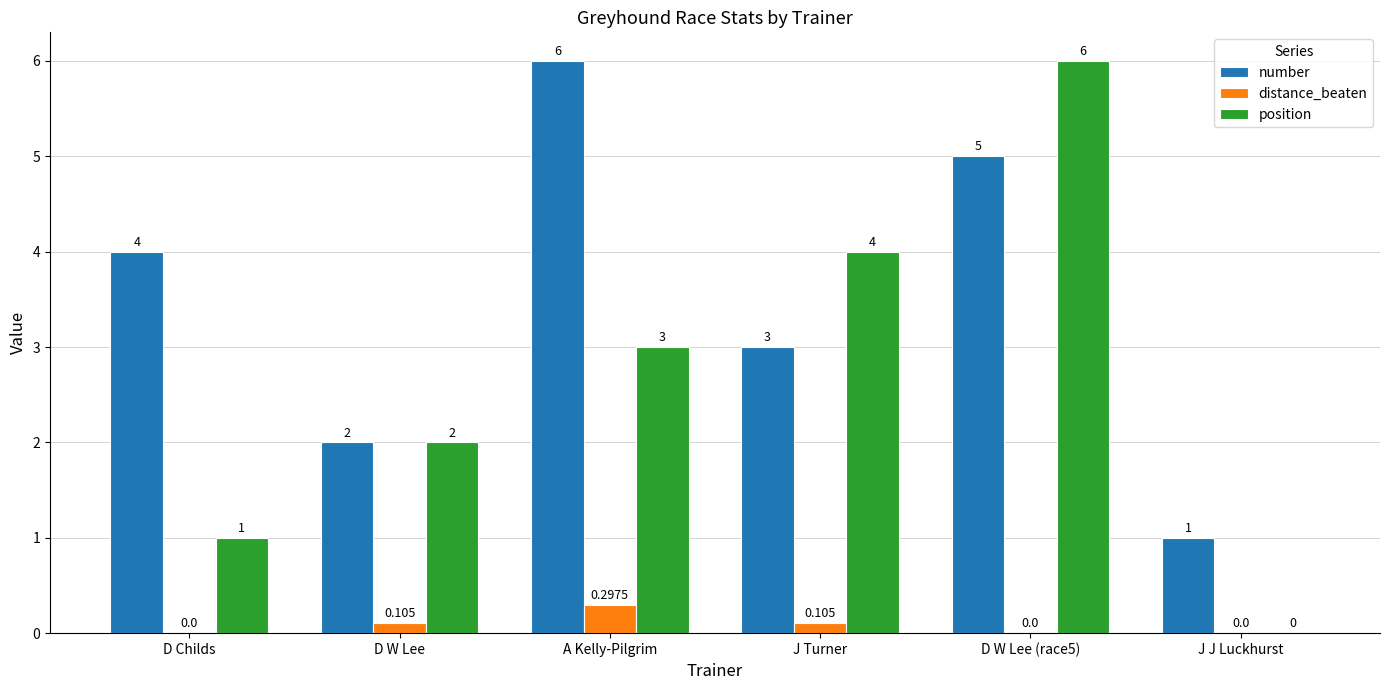

Count the distance_beaten values in the range 0 to 1.

6